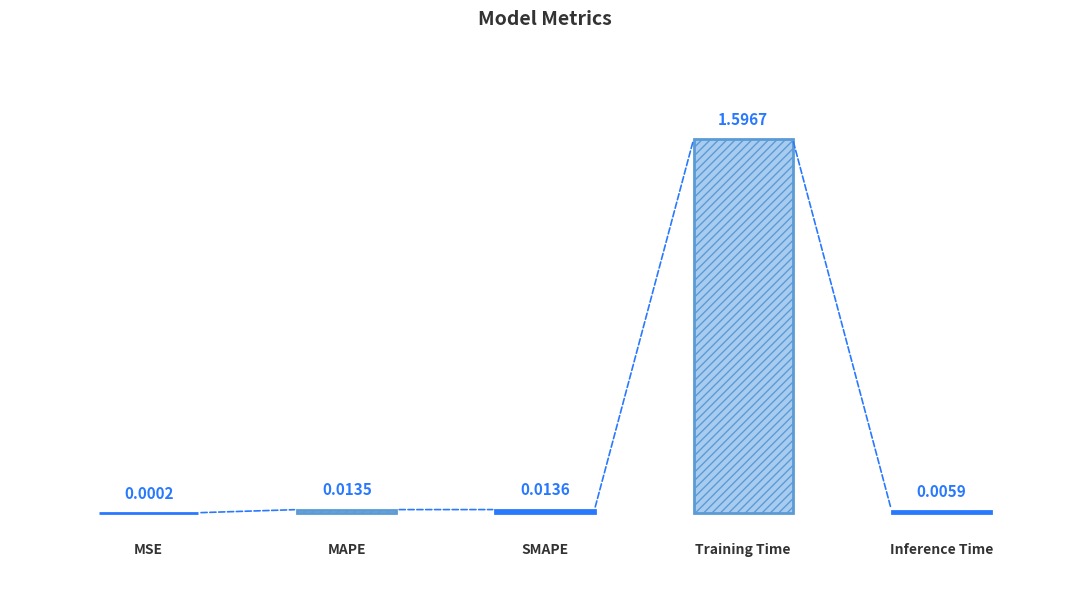

Where is the data nearest to the value 0?

MSE